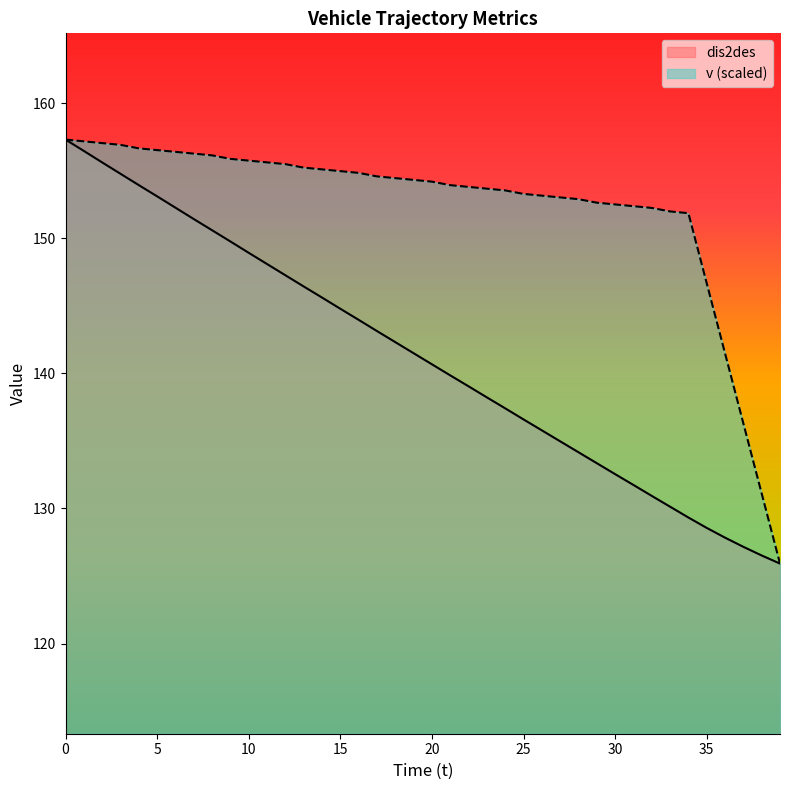

Reading right to left, list all the values displayed in this chart.

dis2des: 125.9	126.5	127.2	127.8	128.6	129.3	130.1	130.9	131.7	132.5	133.3	134.2	135.0	135.8	136.6	137.4	138.2	139.0	139.8	140.7	141.5	142.3	143.1	144.0	144.8	145.6	146.4	147.3	148.1	148.9	149.8	150.6	151.4	152.3	153.1	153.9	154.8	155.6	156.5	157.3
v: 125.9	131.1	136.3	141.5	146.7	151.9	152.0	152.2	152.4	152.5	152.6	152.9	153.0	153.2	153.3	153.5	153.7	153.8	153.9	154.2	154.3	154.4	154.6	154.8	155.0	155.1	155.2	155.5	155.6	155.7	155.9	156.1	156.3	156.4	156.5	156.7	156.9	157.0	157.2	157.3